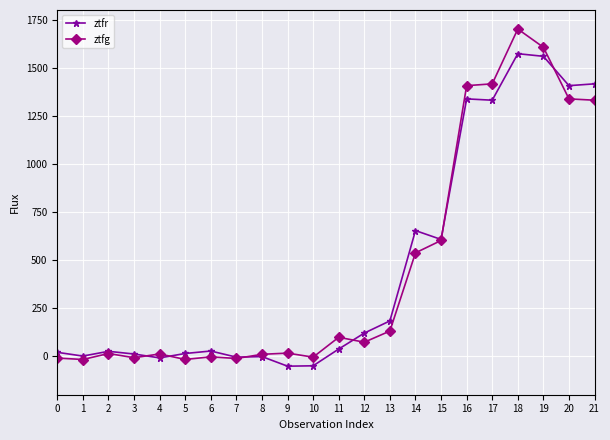

At which category is the sum across all series the highest?

18